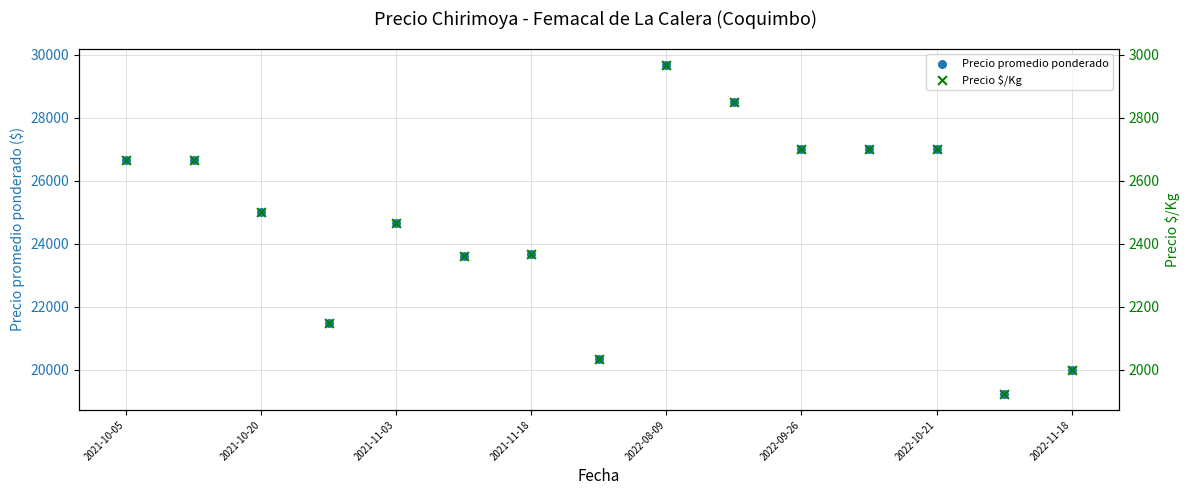

At how many categories does at least one series exceed 20593?

12